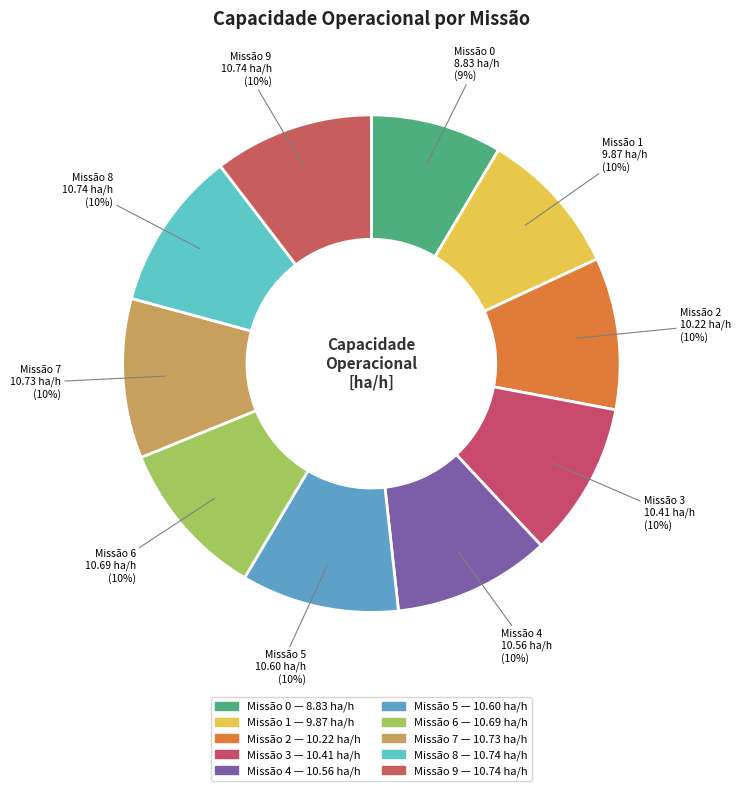

Which category has the smallest portion of the pie?

Missão 0